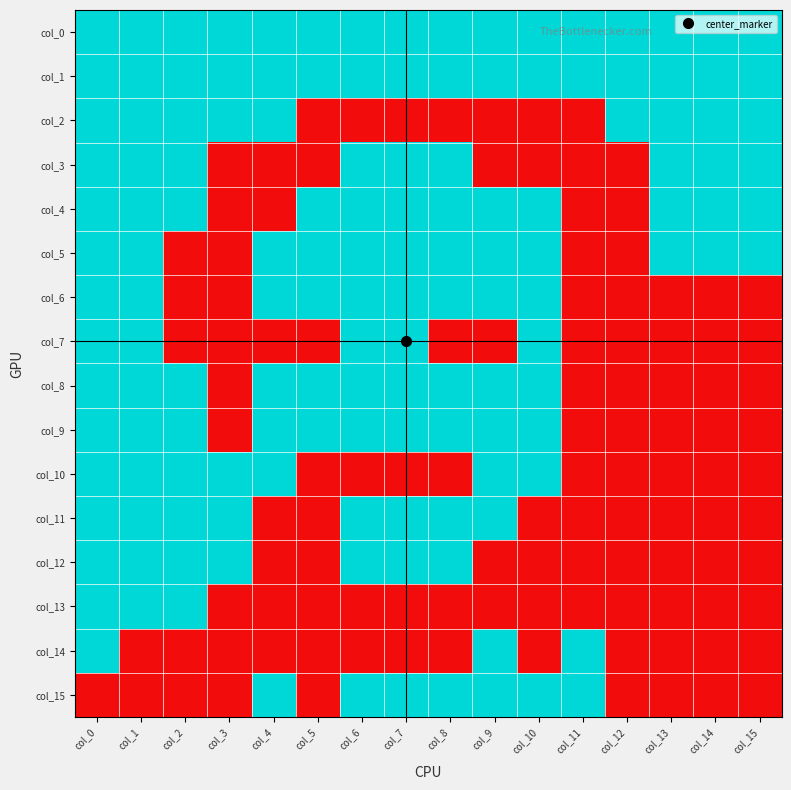

At how many categories does at least one series exceed 0?

16